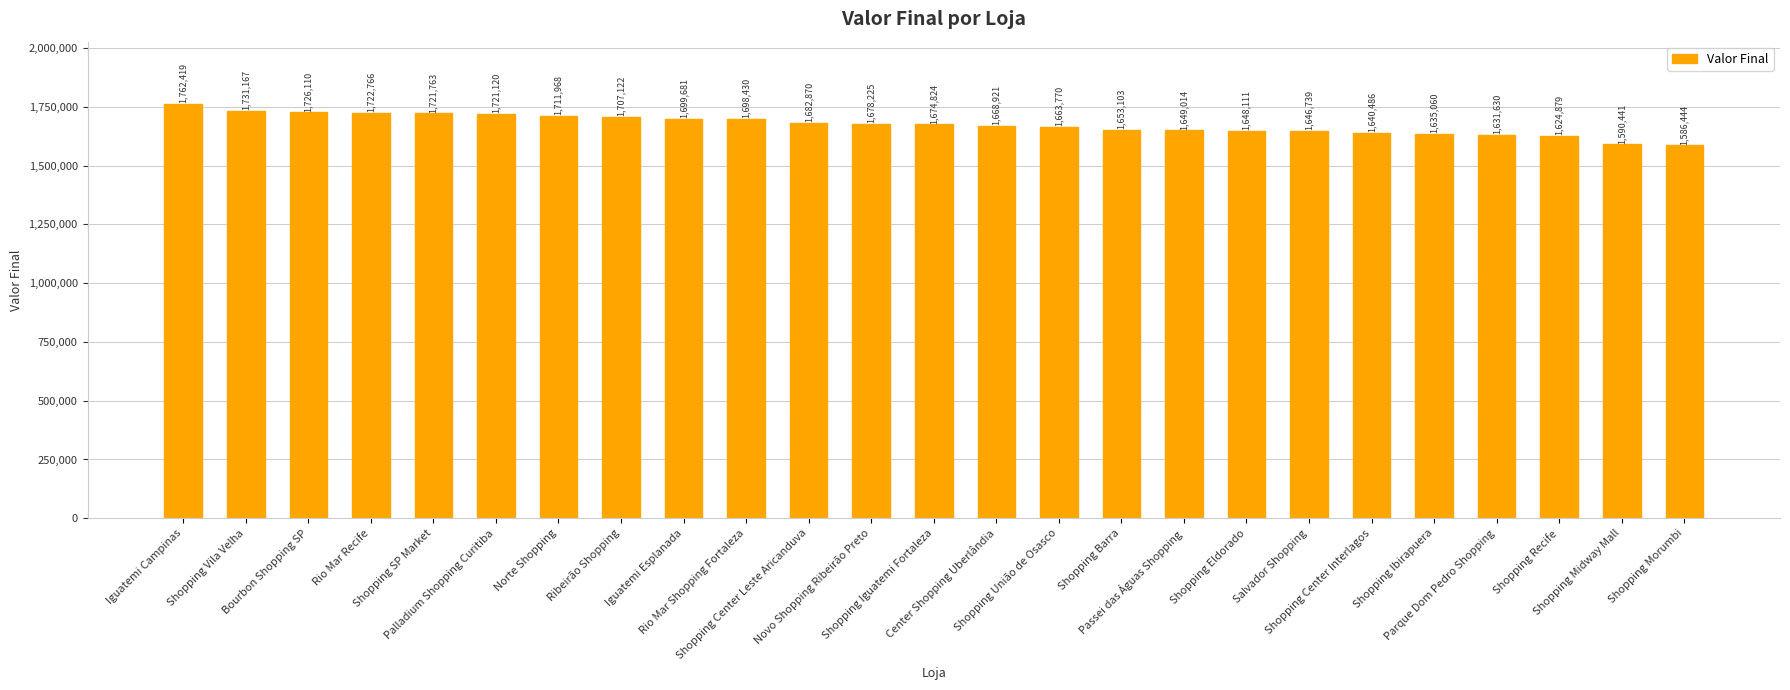

Read the value at Ribeirão Shopping.

1707122